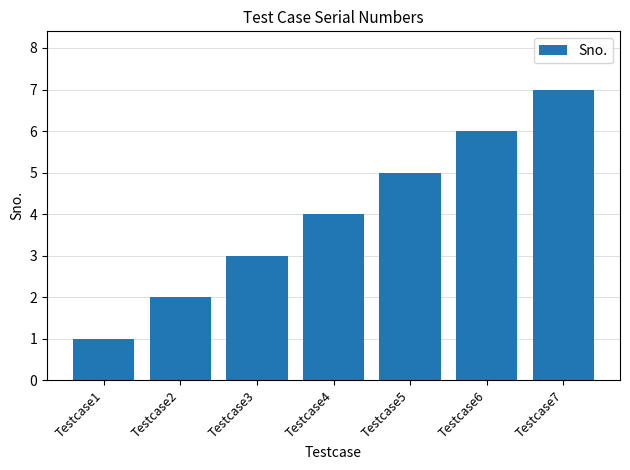

List the labels in order of value, largest first.

Testcase7, Testcase6, Testcase5, Testcase4, Testcase3, Testcase2, Testcase1